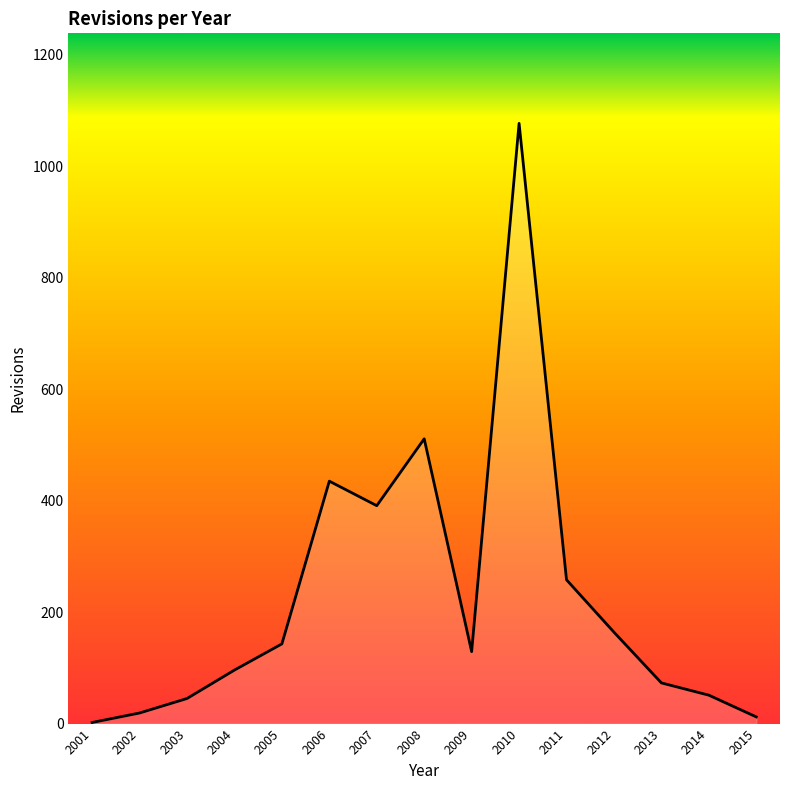

The value at 2005 is 143. True or false?

True